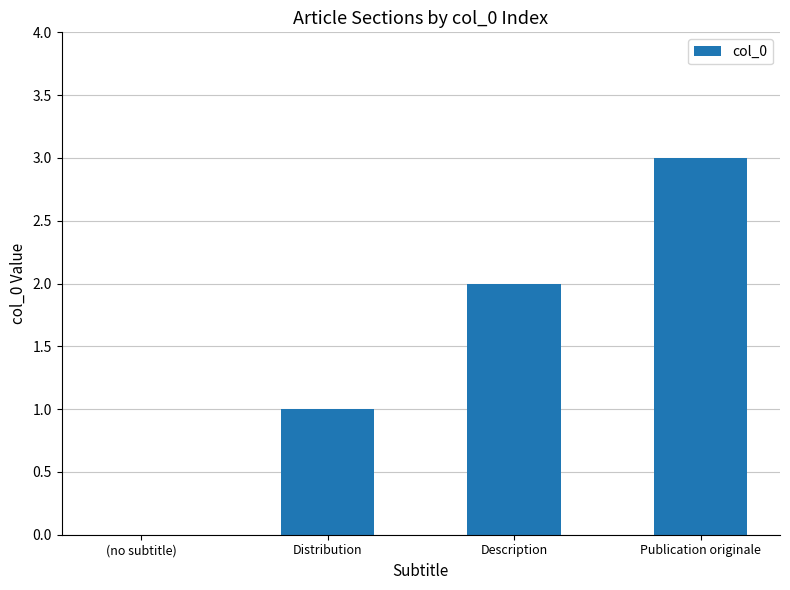

Between Description and (no subtitle), which is larger?

Description